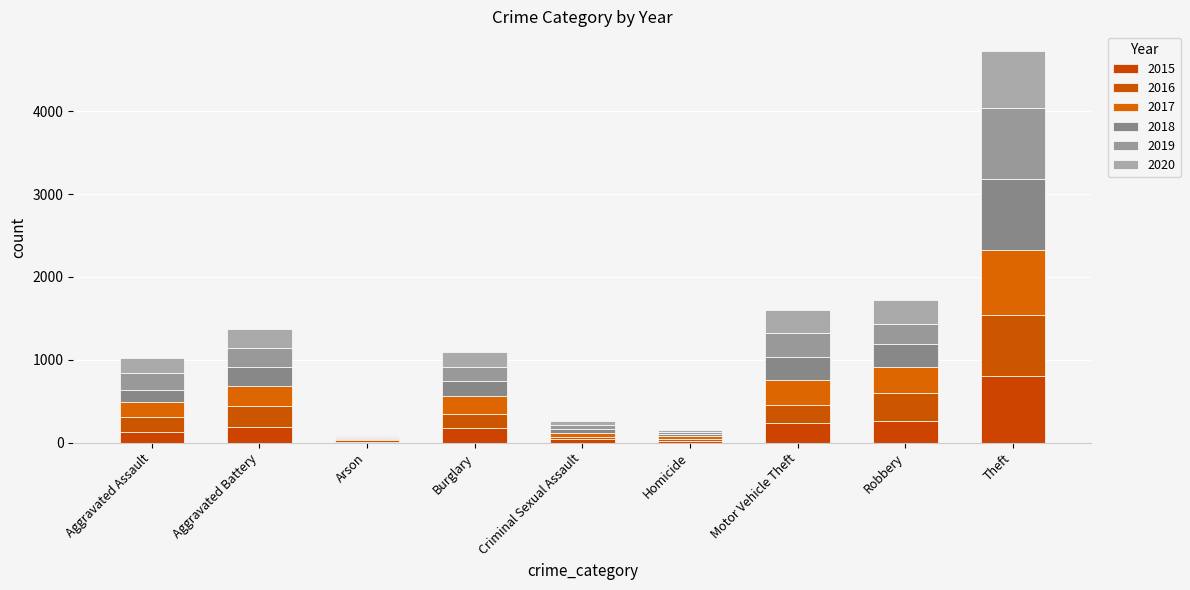

What are all the series names shown in the legend?

2015, 2016, 2017, 2018, 2019, 2020